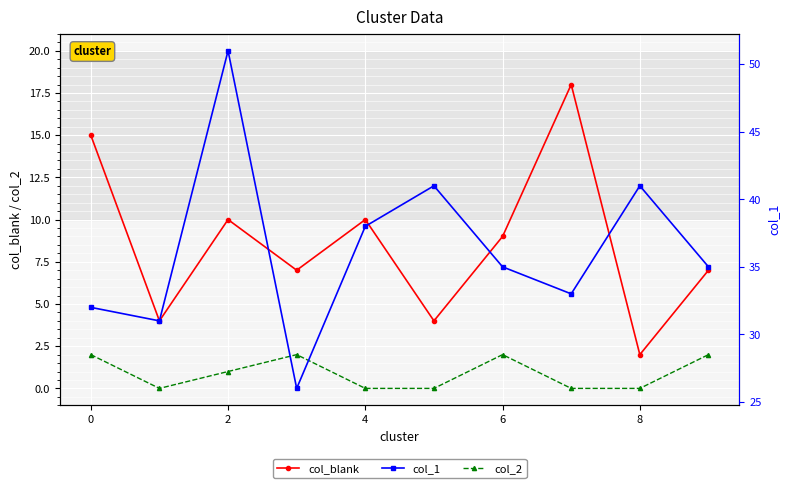

What is the maximum value for col_blank?

18